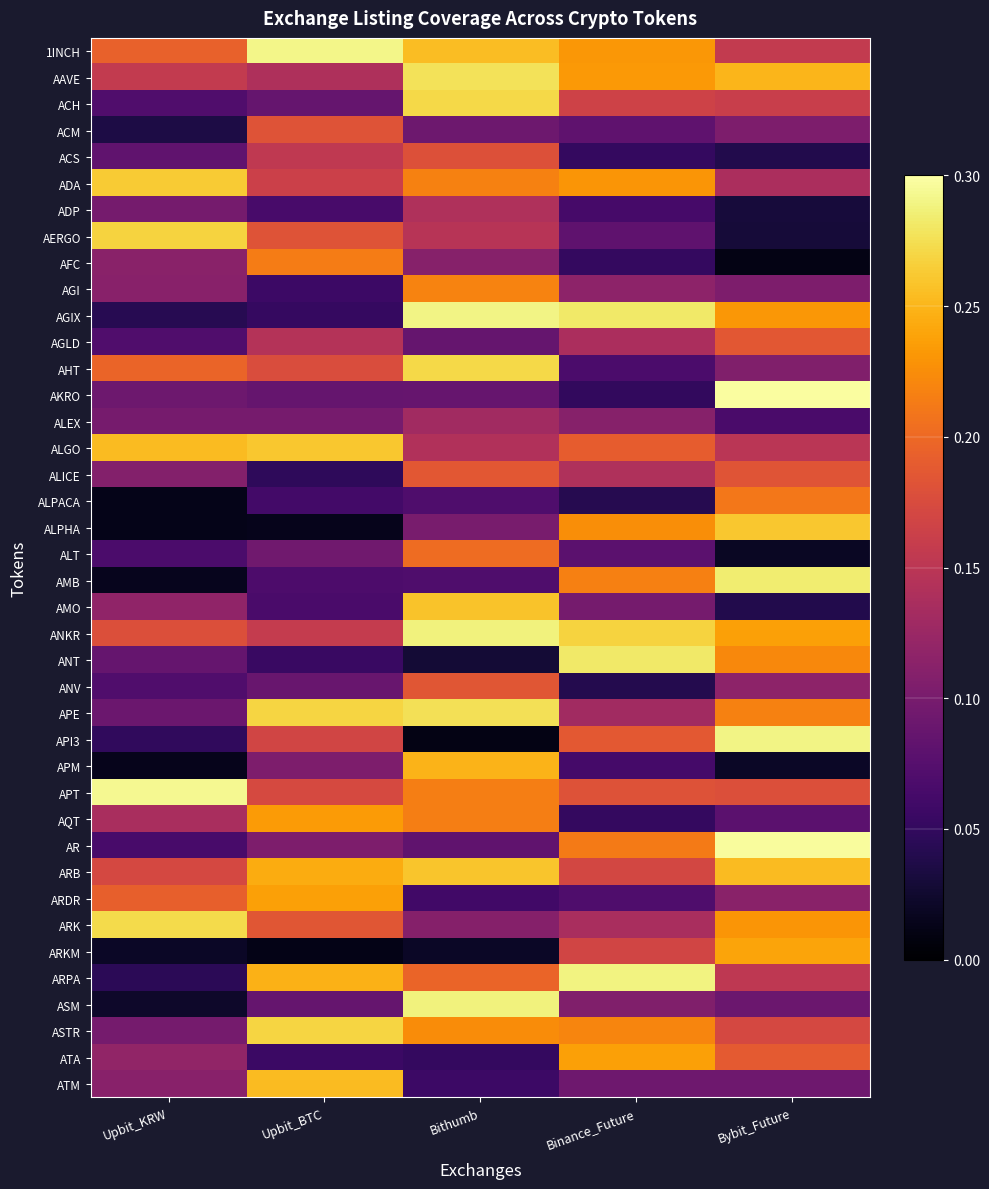

At Bybit_Future, list the series in order from smallest to largest.

AFC, ALT, APM, AERGO, ADP, ACS, AMO, ALEX, AQT, ASM, ATM, ACM, AGI, AHT, ARDR, ANV, ADA, ALGO, ARPA, 1INCH, ACH, ASTR, APT, ALICE, AGLD, ATA, ALPACA, APE, ANT, ARK, AGIX, ANKR, ARKM, AAVE, ARB, ALPHA, AMB, API3, AR, AKRO